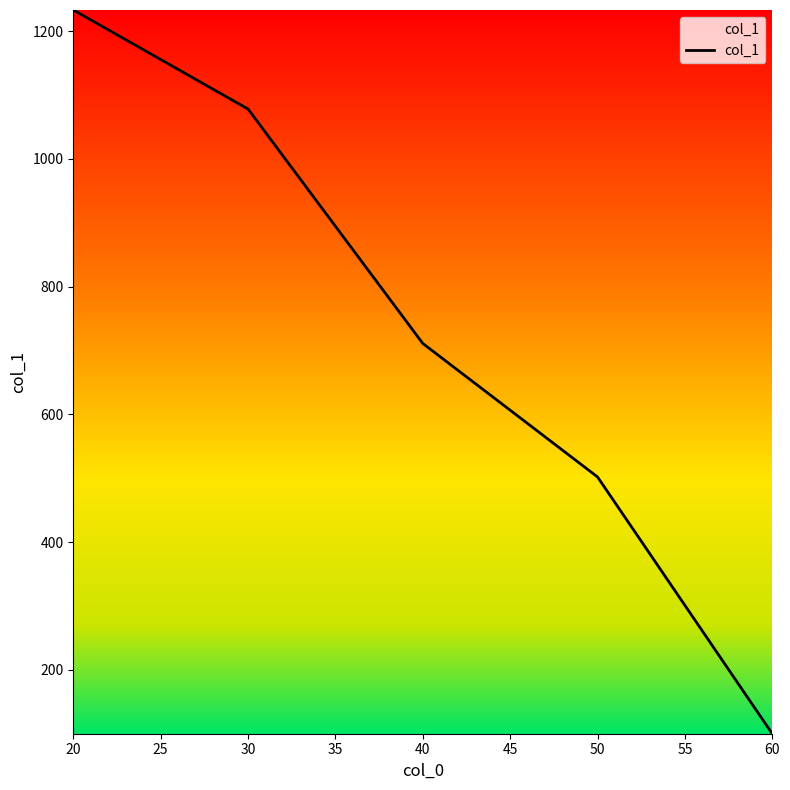

What is the minimum value shown in the chart?

100